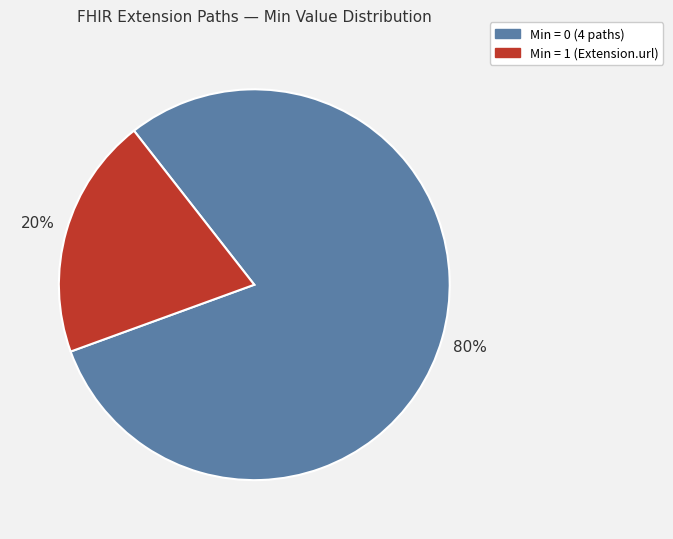

Is there any slice that represents more than half of the pie?

Yes